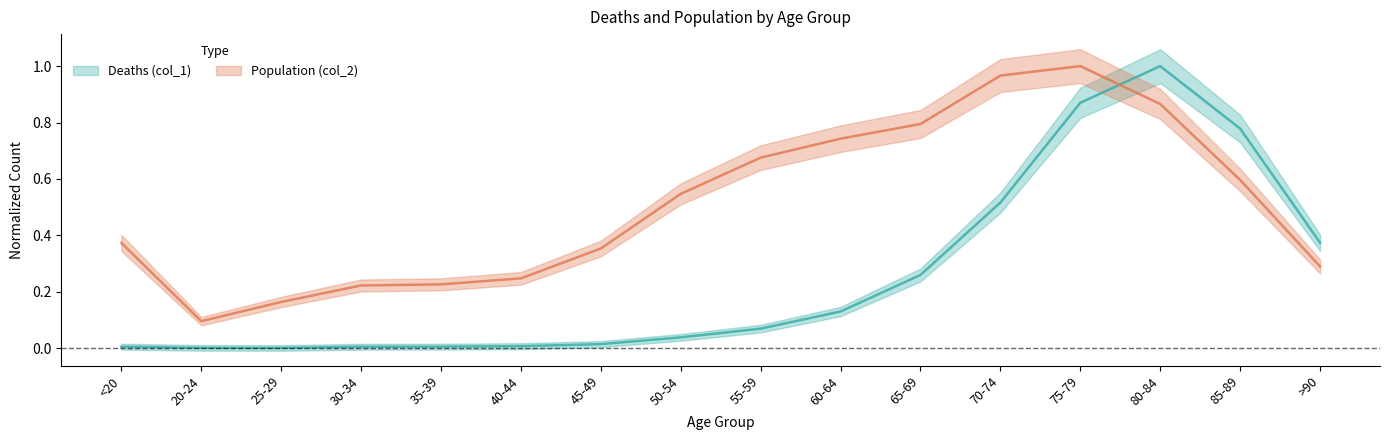

What is the label of the 9th point from the left?

55-59